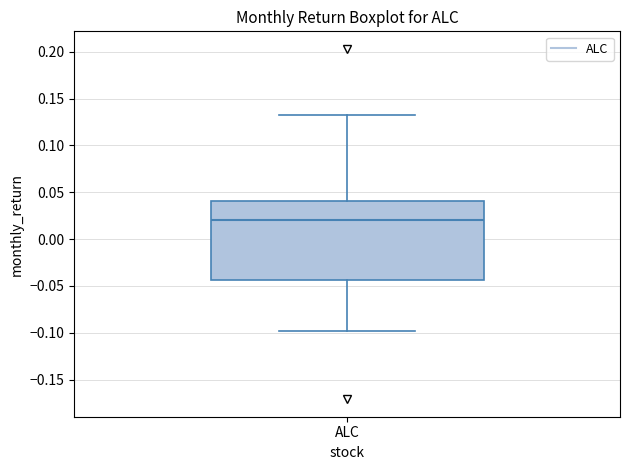

Where is the lower edge of the box for ALC on the y-axis? The values are not printed on the chart, so give them approximately, as read against the axis.

-0.045